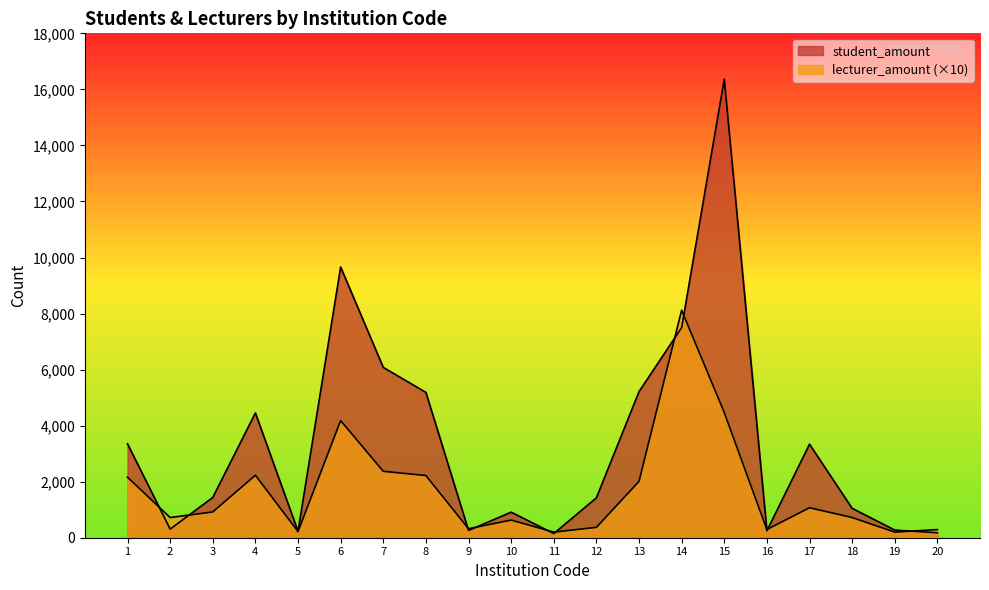

Reading right to left, what are all the values shown in this chart?

student_amount: 178	273	1049	3337	246	16363	7500	5212	1424	148	912	260	5187	6078	9662	229	4453	1437	307	3351
lecturer_amount: 290	200	720	1070	290	4470	8120	2010	370	200	630	320	2220	2370	4180	220	2230	920	720	2160